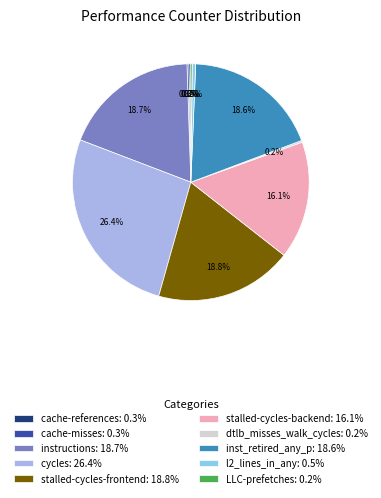

What portion of the pie excludes stalled-cycles-frontend?

81.2%